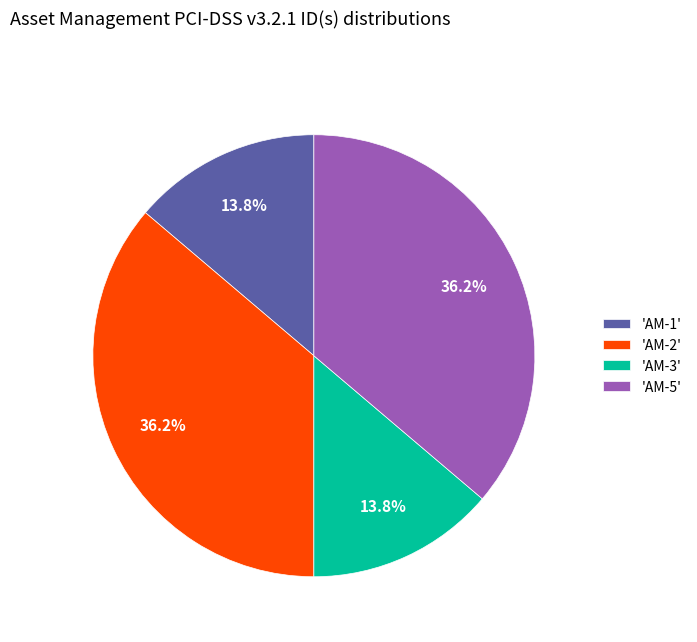

What is the ratio of the value at 'AM-3' to the value at 'AM-1'?

1.0